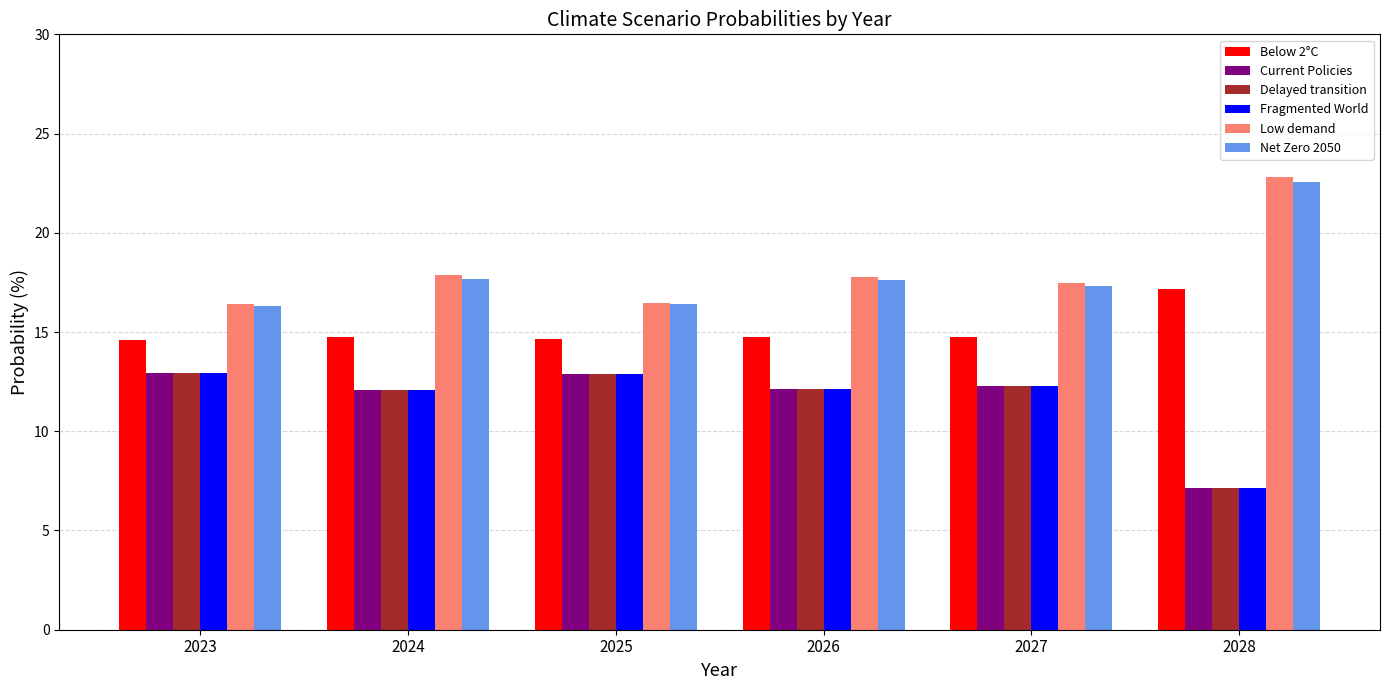

At how many categories does at least one series exceed 8?

6